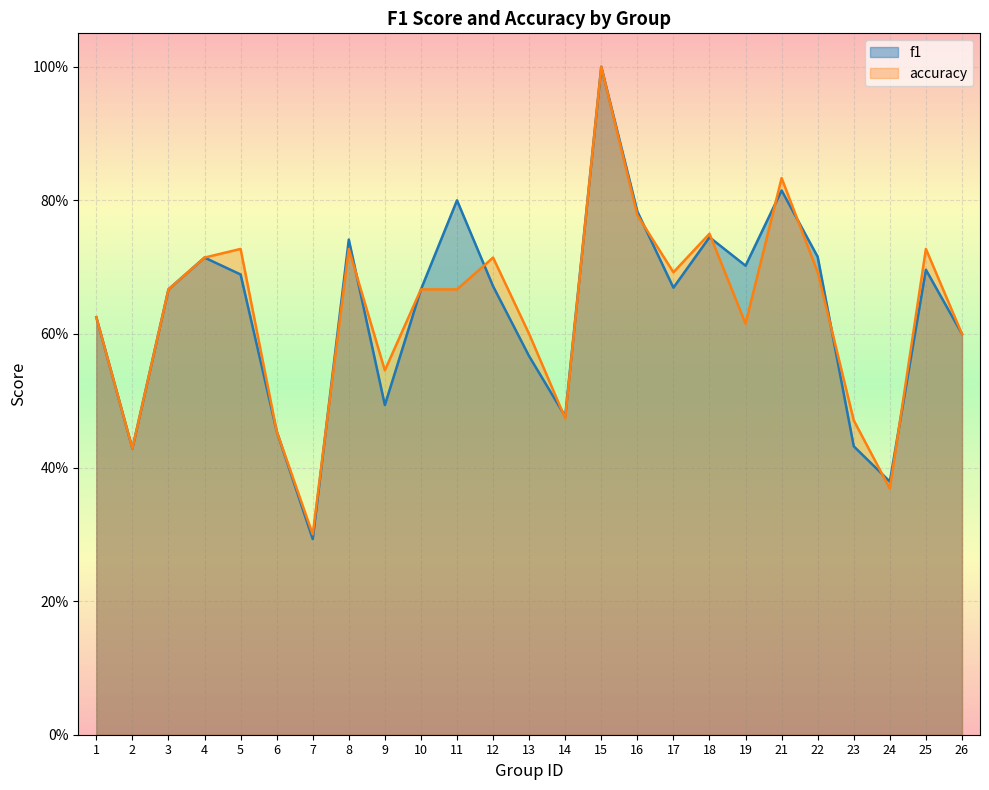

At which label is accuracy closest to 0?

7